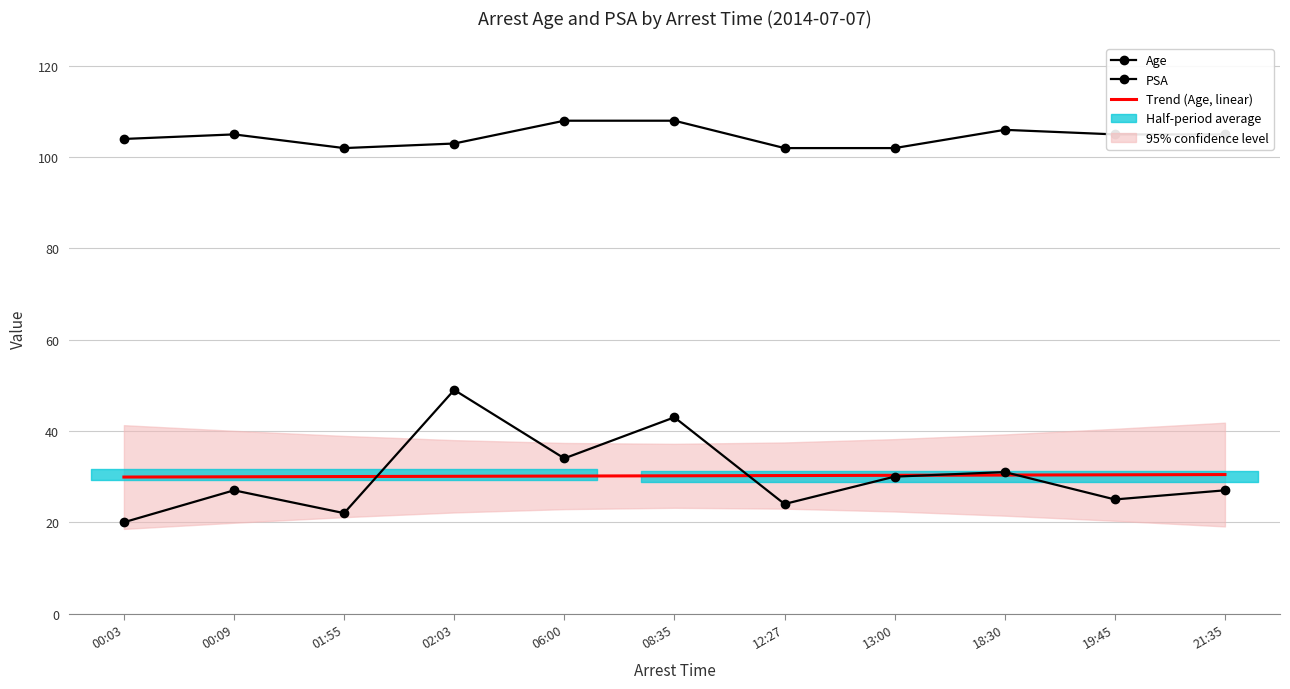

Between 00:09 and 18:30, which series saw the biggest shift?

Age